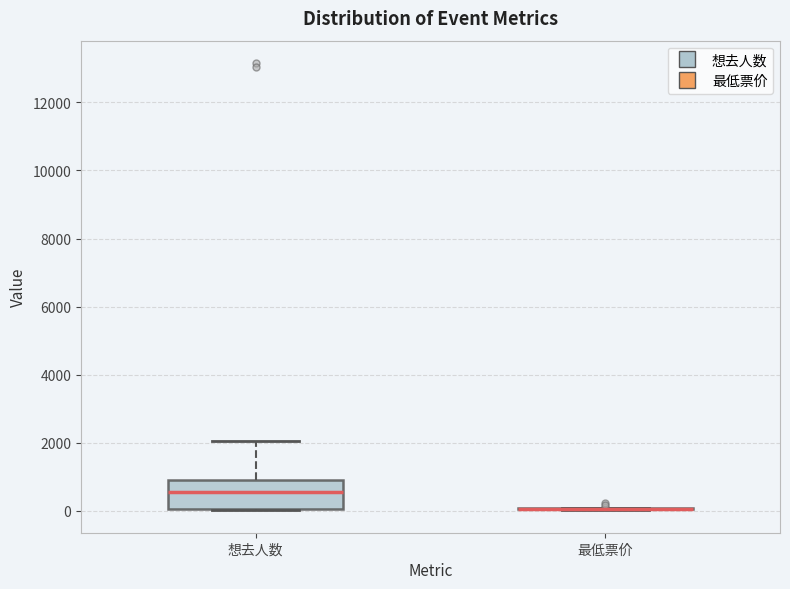

Which box is the tallest, from its lower edge to its upper edge?

想去人数